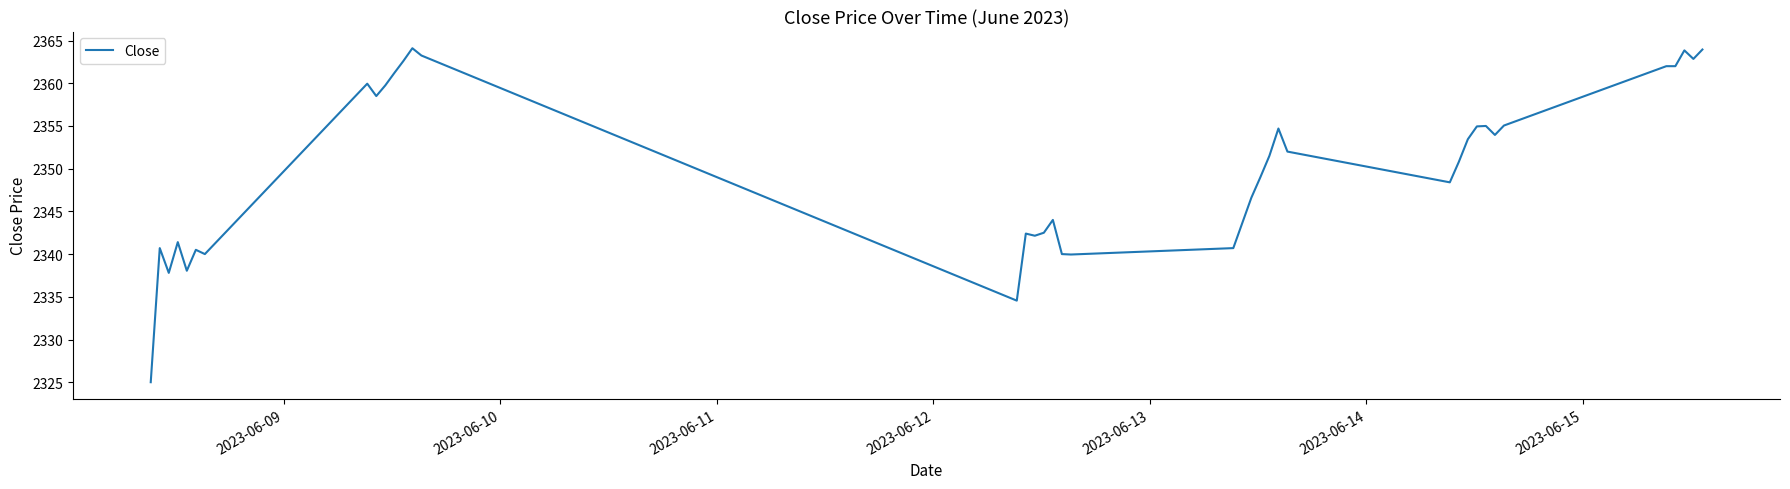

What is the minimum value shown in the chart?

2325.0